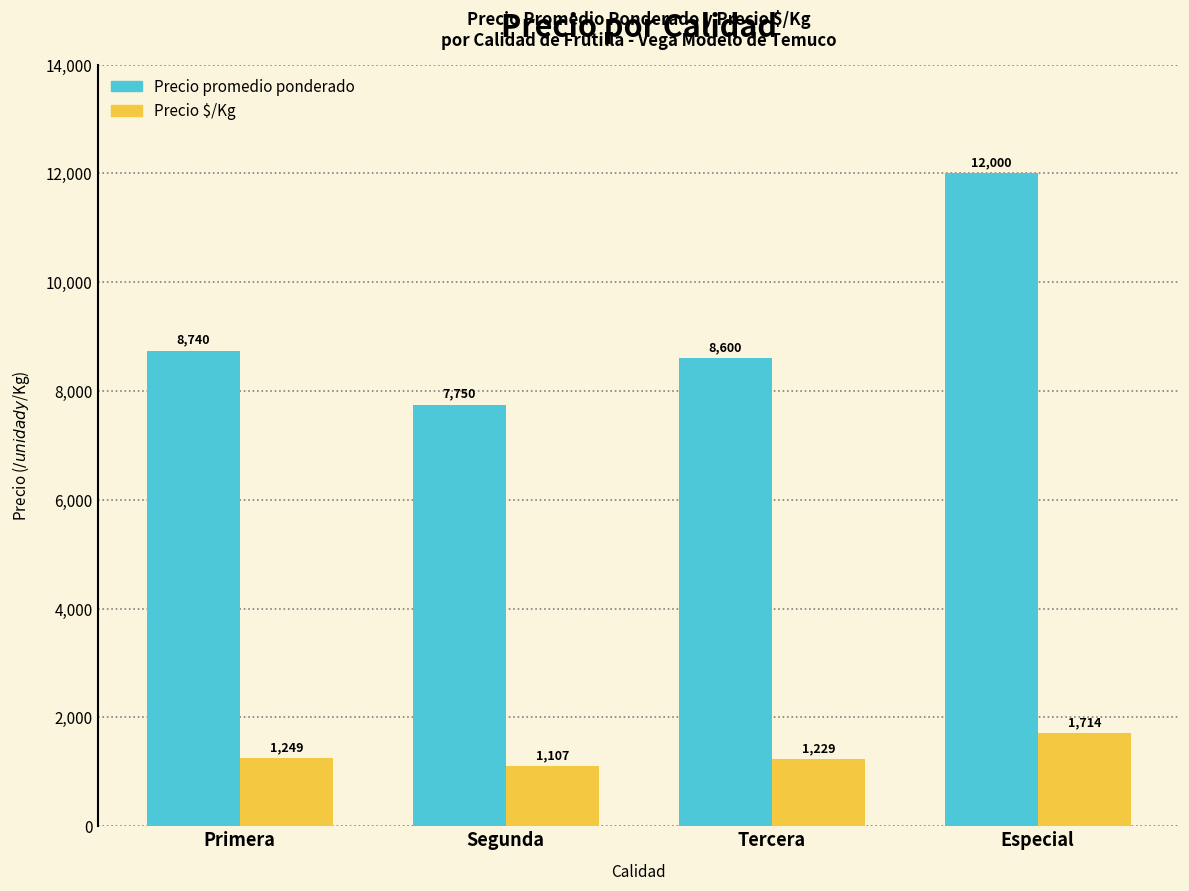

Which series has the largest range (max minus min)?

Precio promedio ponderado